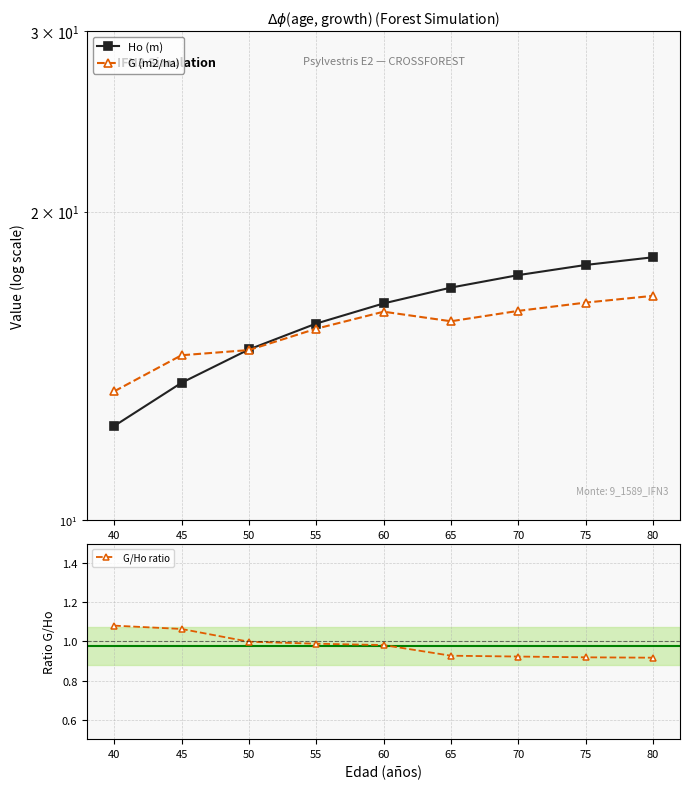

The G/Ho ratio series shows 0.4 at 60. True or false?

False